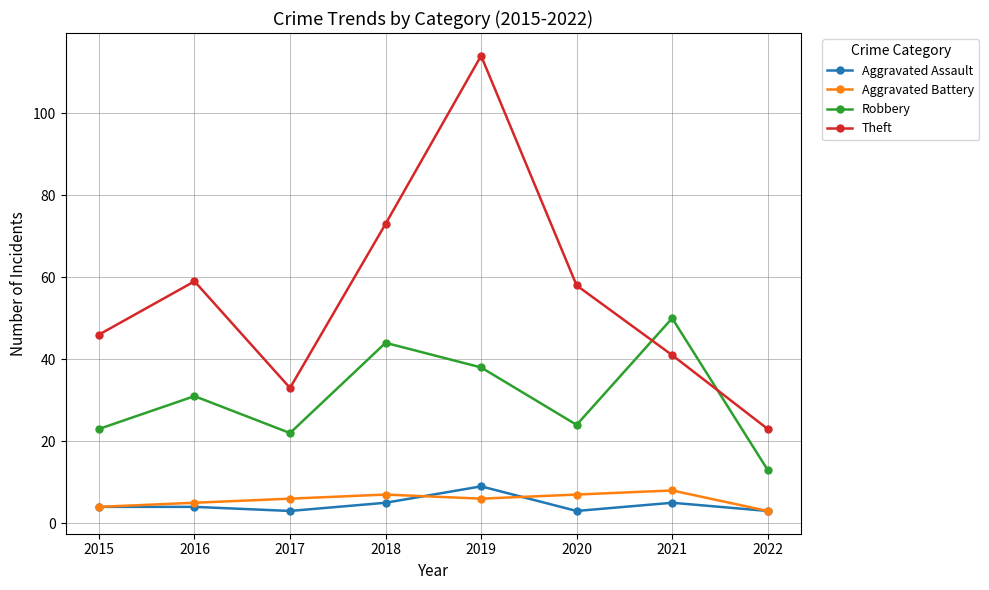

At which category does Robbery reach its first local peak?

2016